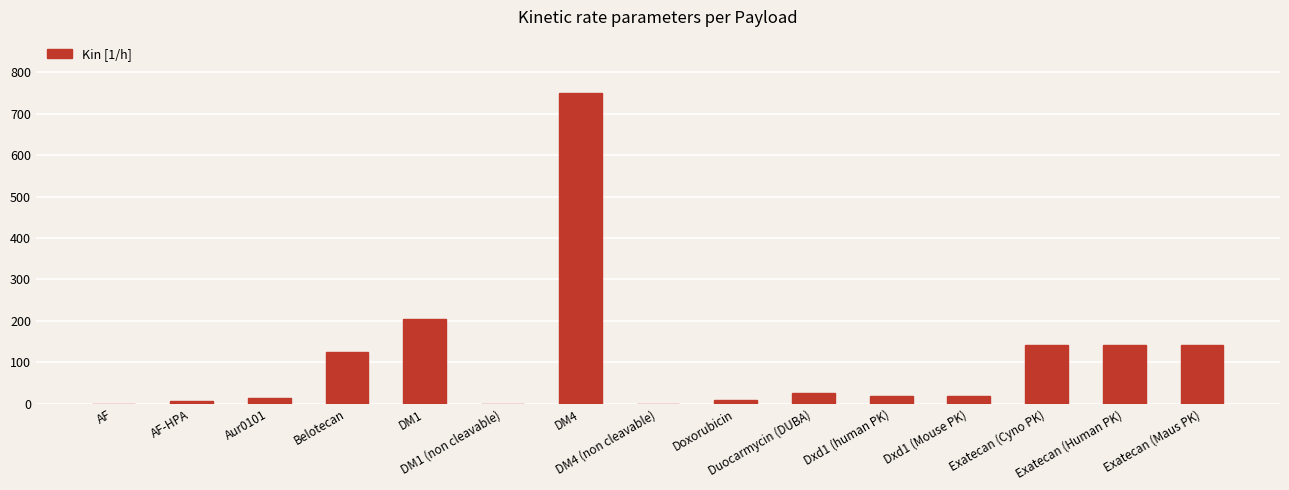

What is the sum of the values at Duocarmycin (DUBA) and Aur0101?

38.0